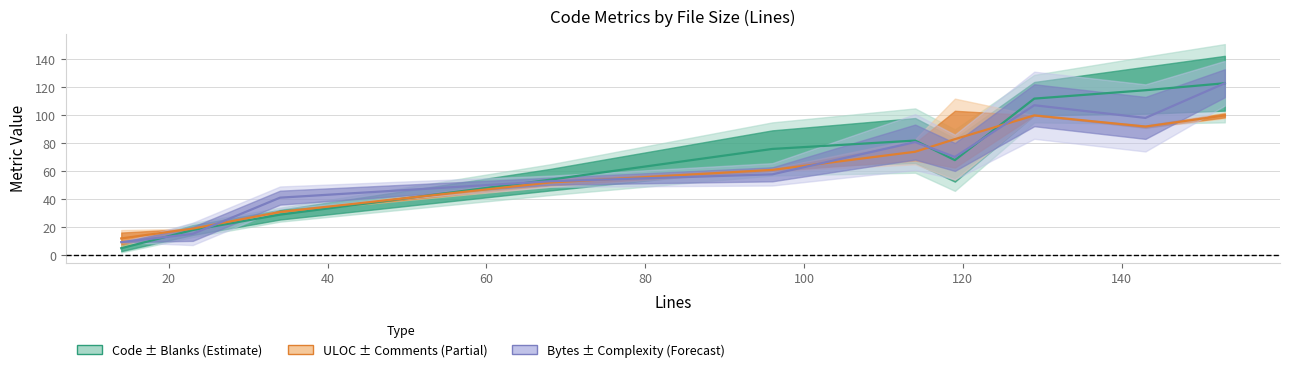

What is the highest value of the ULOC series?

100.0